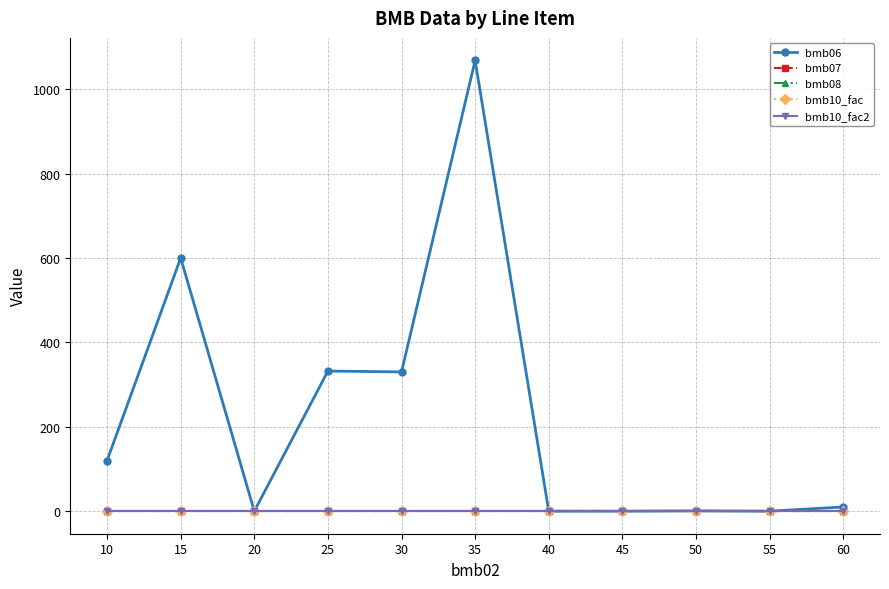

At how many categories does at least one series exceed 399?

2